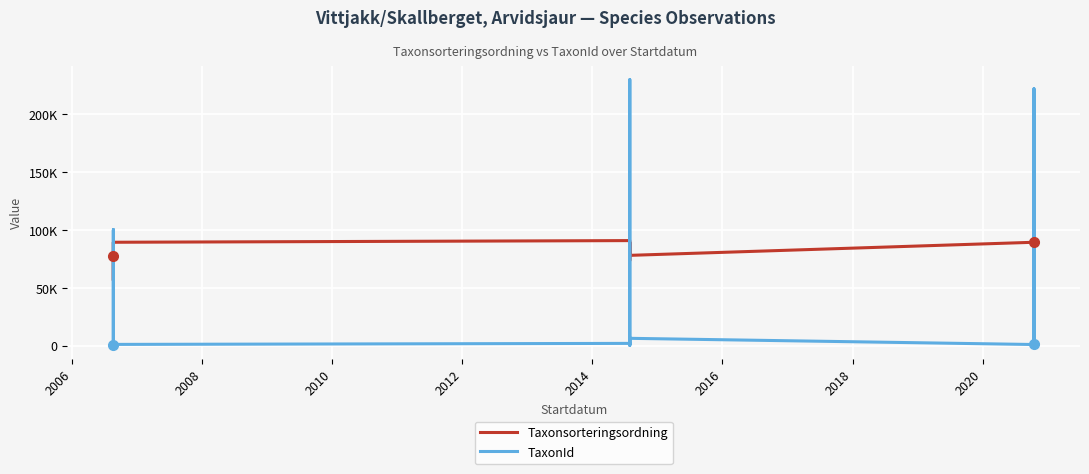

What is the value of the Taxonsorteringsordning point at the 5th from the left?

89405